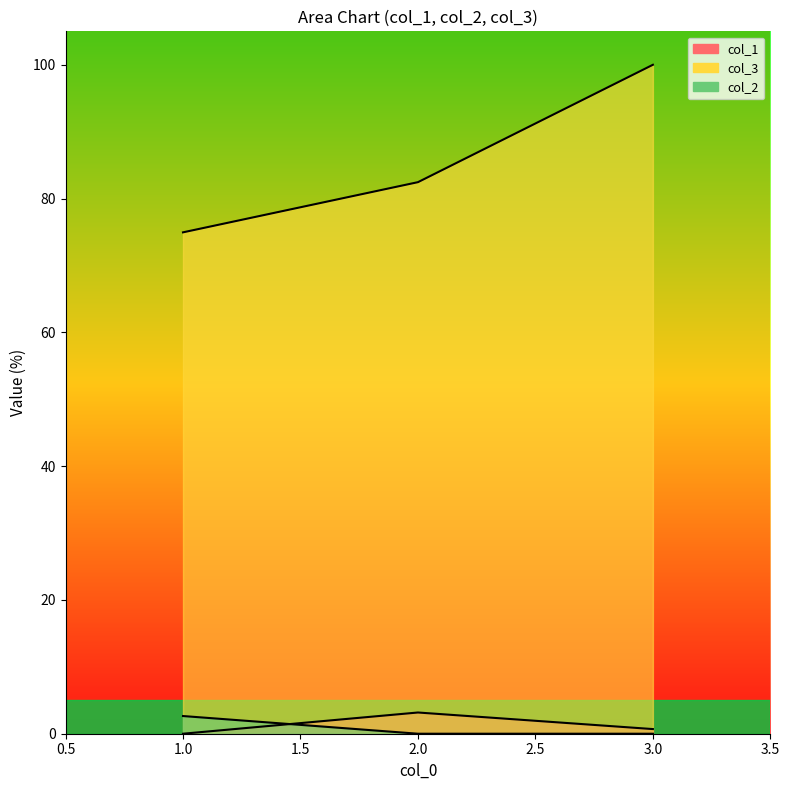

Is it true that col_1 equals 1.0 at 3?

False